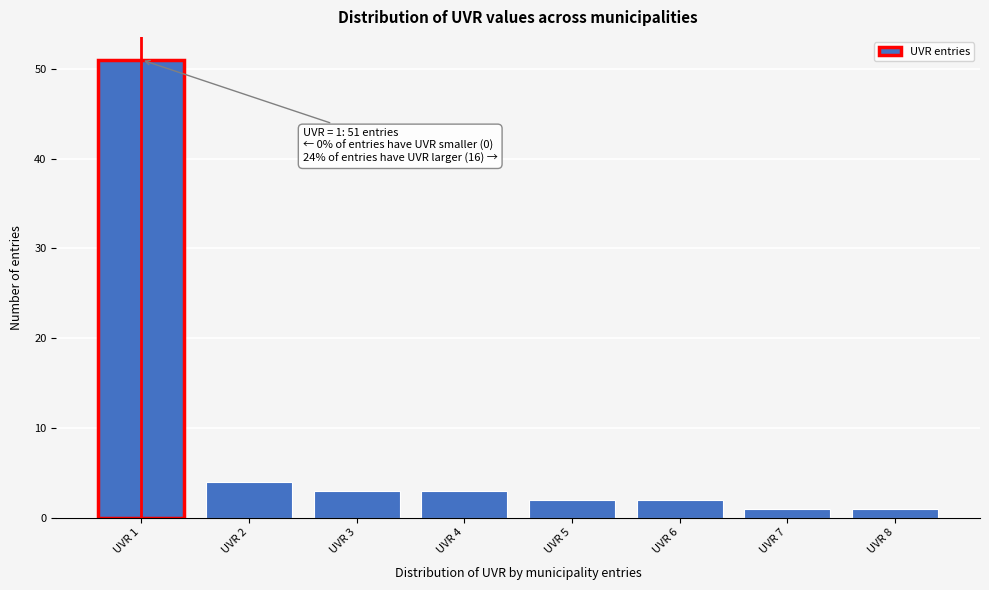

Reading right to left, transcribe all the data shown in this chart.

1	1	2	2	3	3	4	51